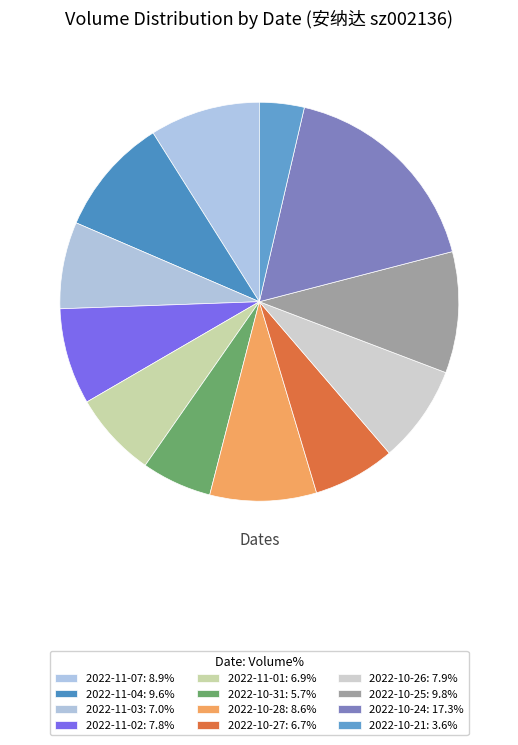

What percentage is the 2022-10-25 slice, to the nearest percent?

10%